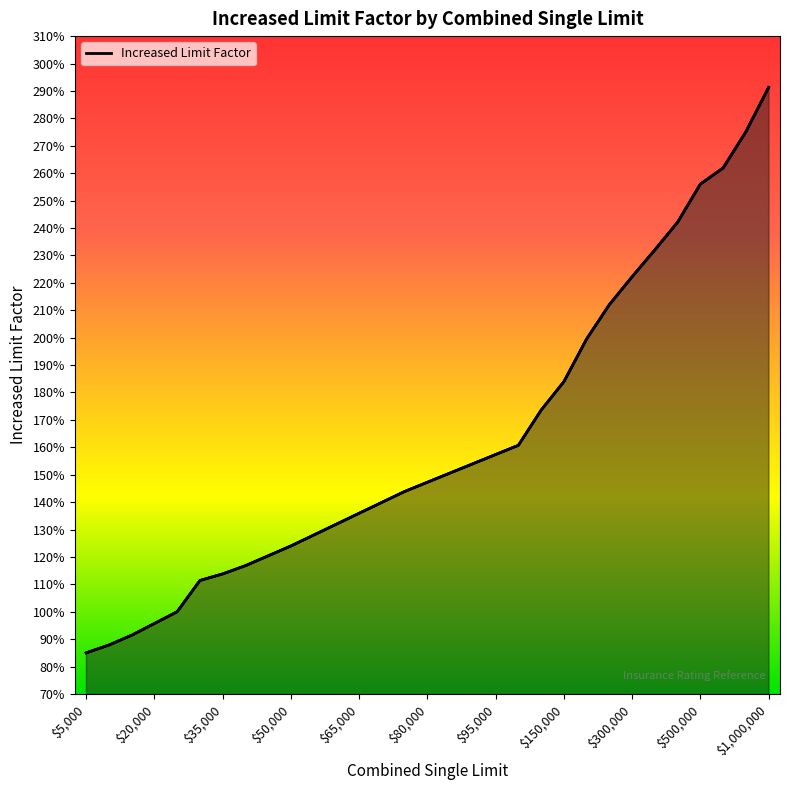

What is the difference between the second highest and second lowest values in the For Hire Public (Seat 0-0) series?

1.9